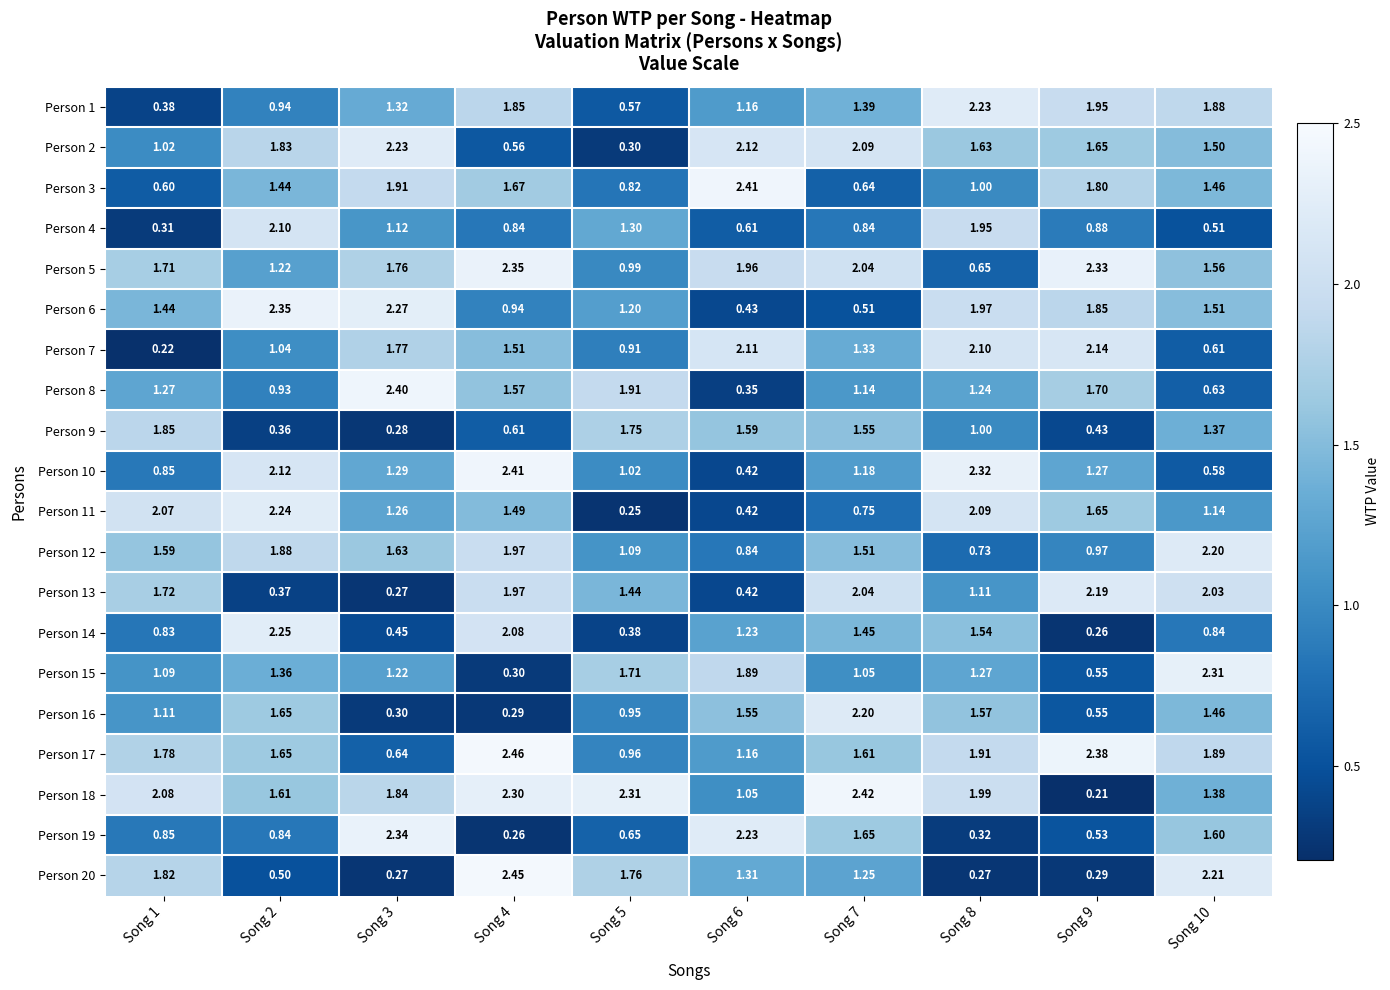

Is the value of Person 1 at Song 5 greater than the value of Person 19 at Song 9?

Yes